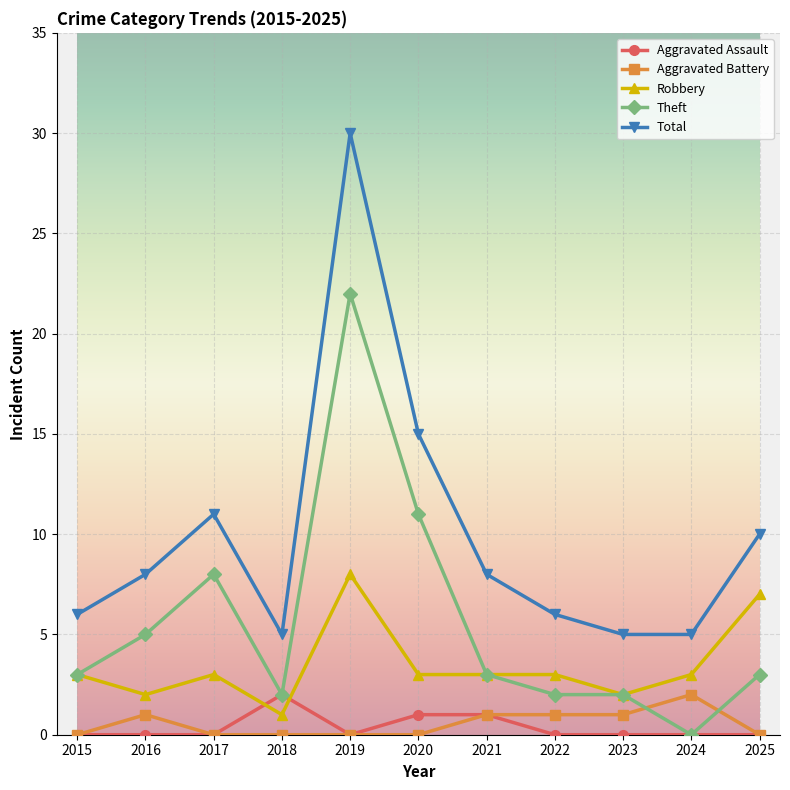

What is the difference between the highest and lowest values at 2019?

30